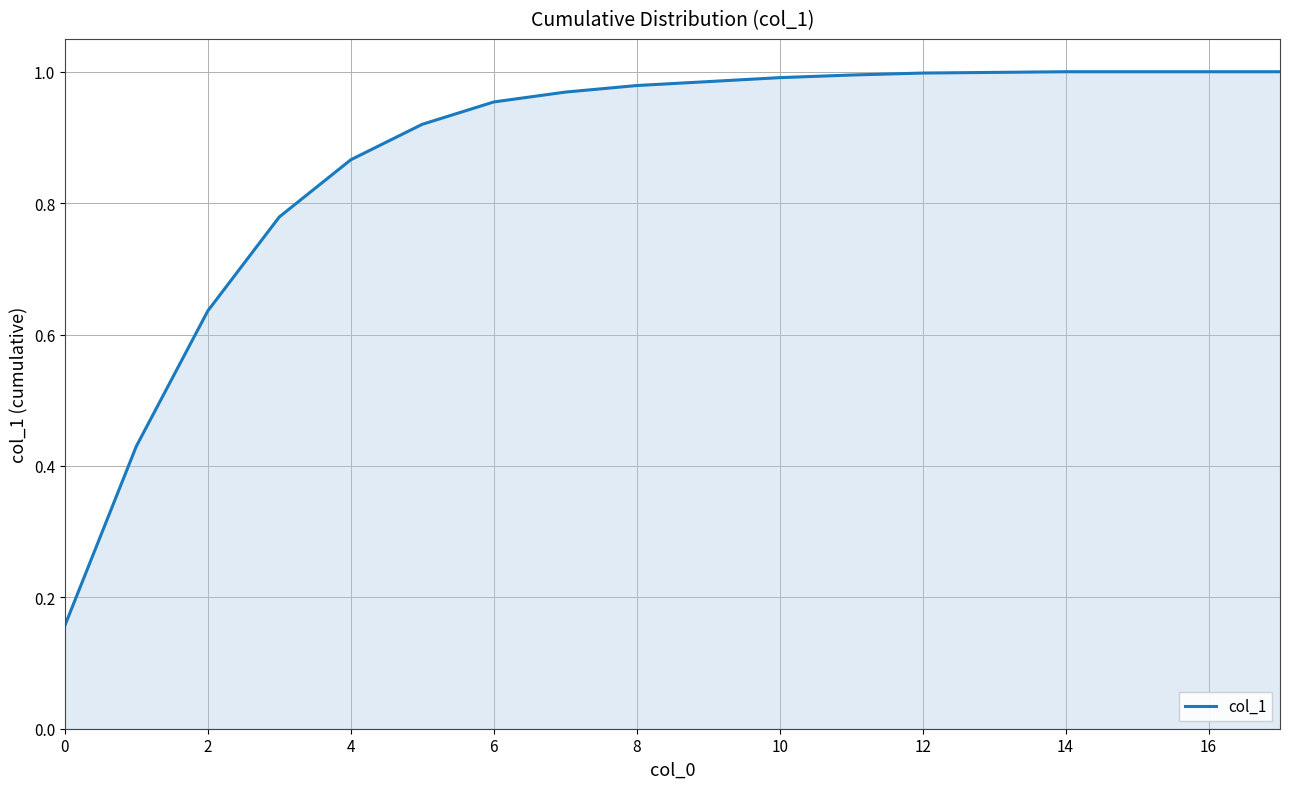

How many lines are shown in the chart?

1